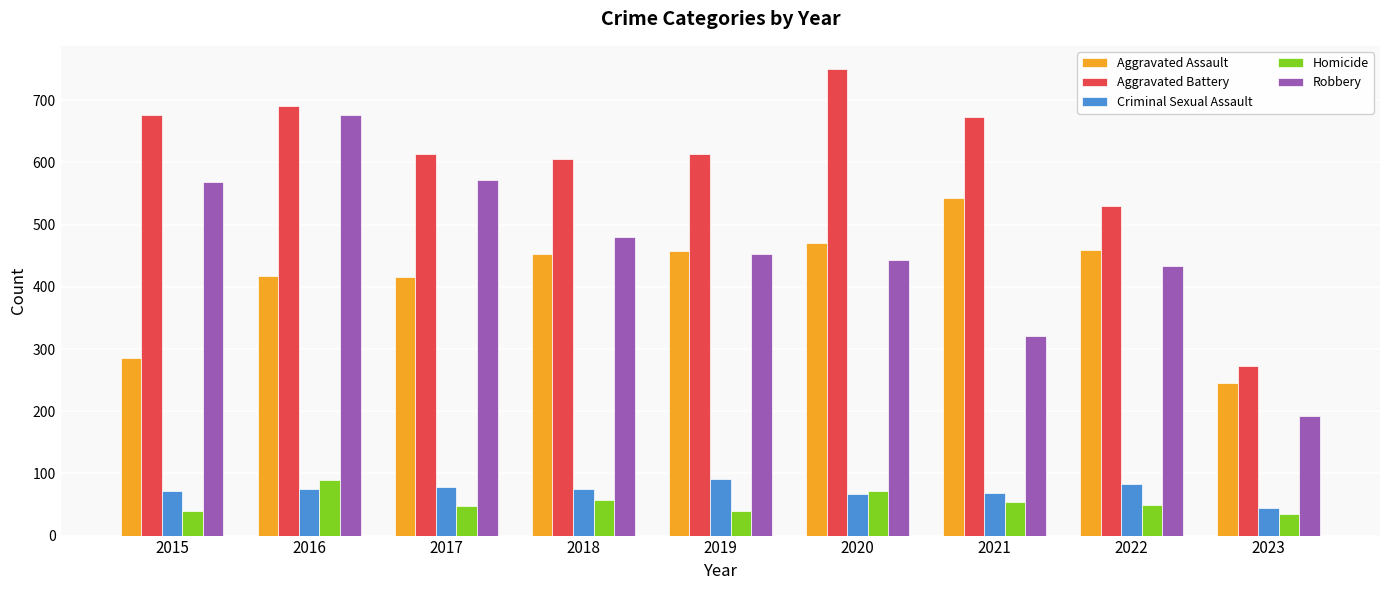

What is the sum of the Aggravated Battery values at 2015 and 2023?

949